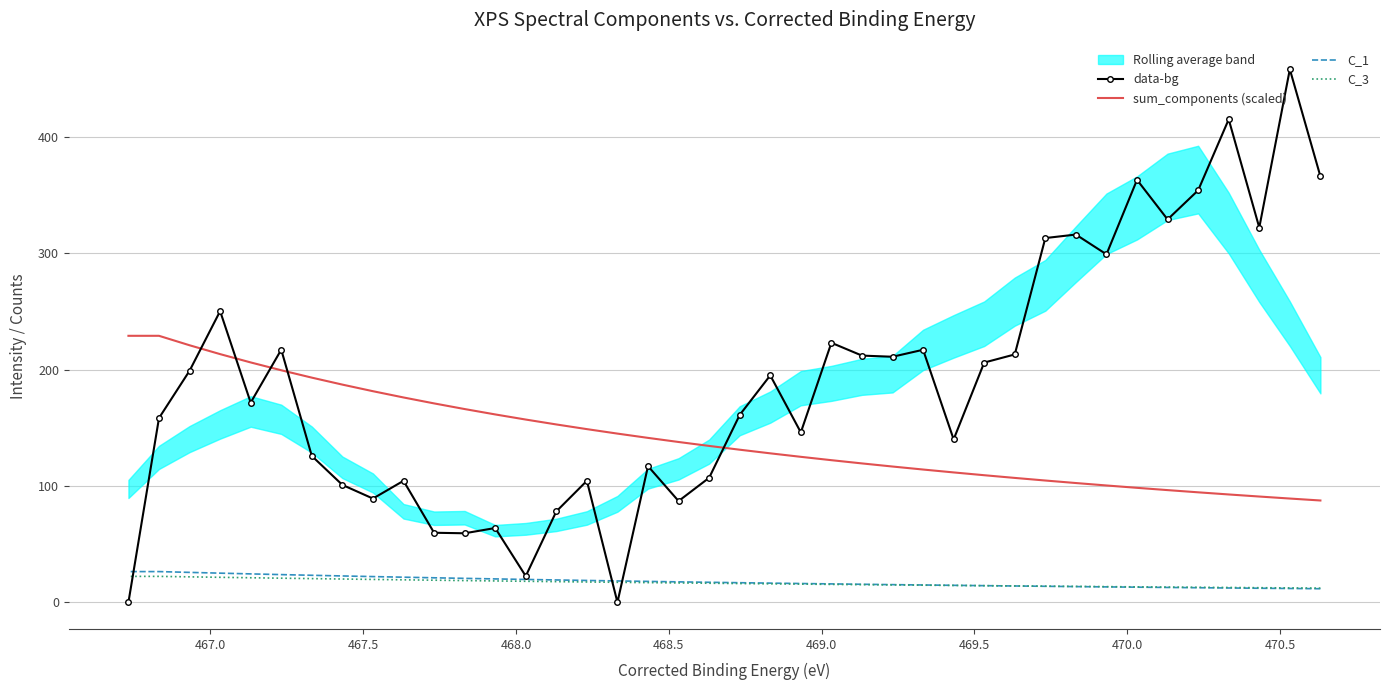

True or false: C_3 and data-bg cross at least once.

True